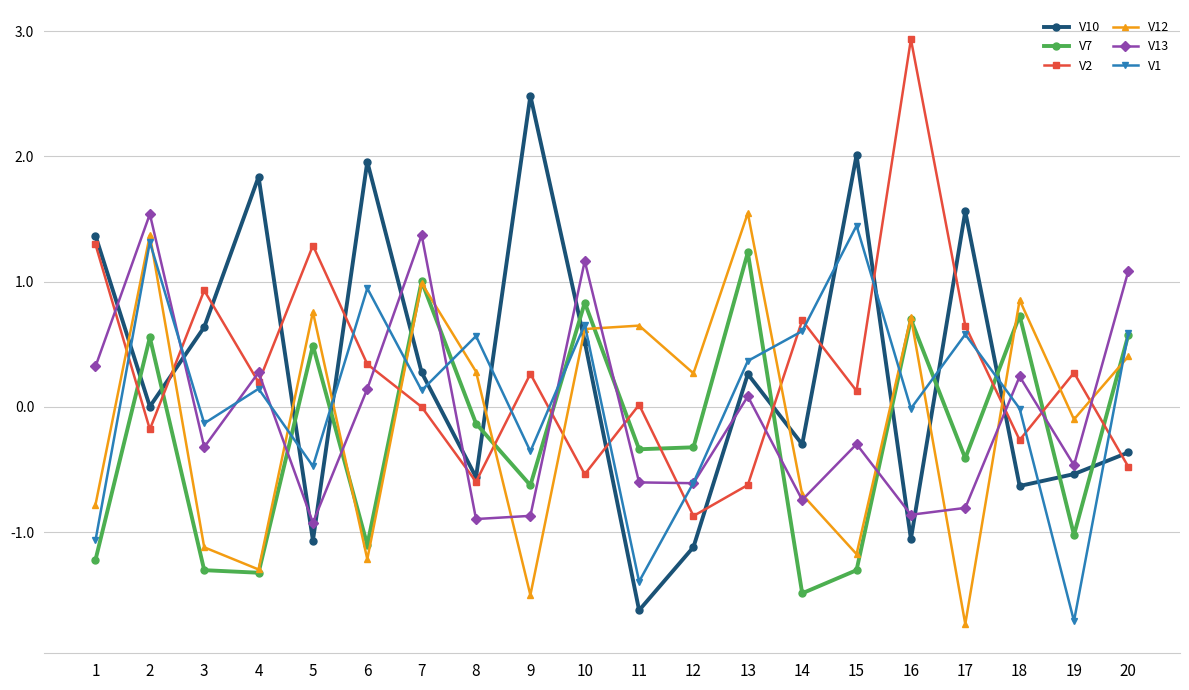

How many interior local peaks does the V12 series have?

7